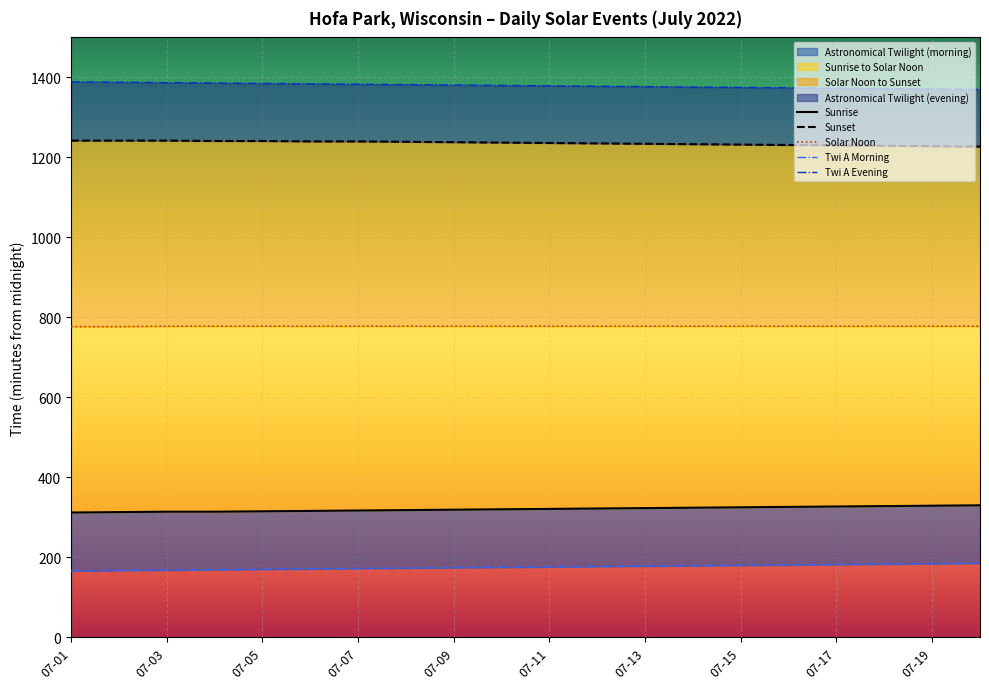

Rank the series at 17 from lowest to highest value.

Twi A Morning, Sunrise, Solar Noon, Sunset, Twi A Evening